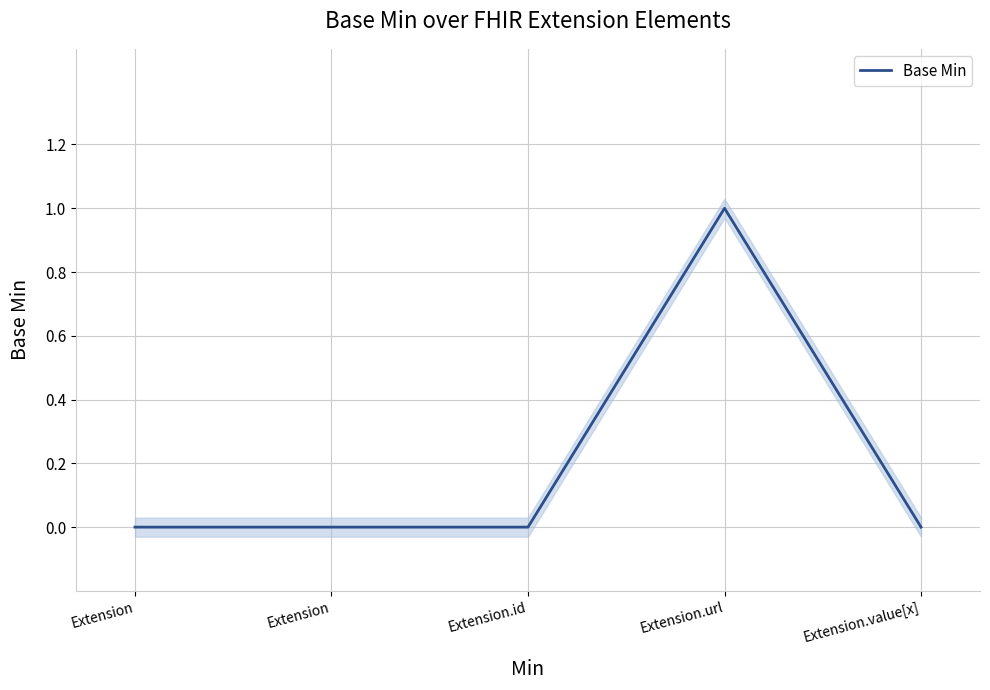

Between Extension and Extension.value[x], which is larger?

Extension